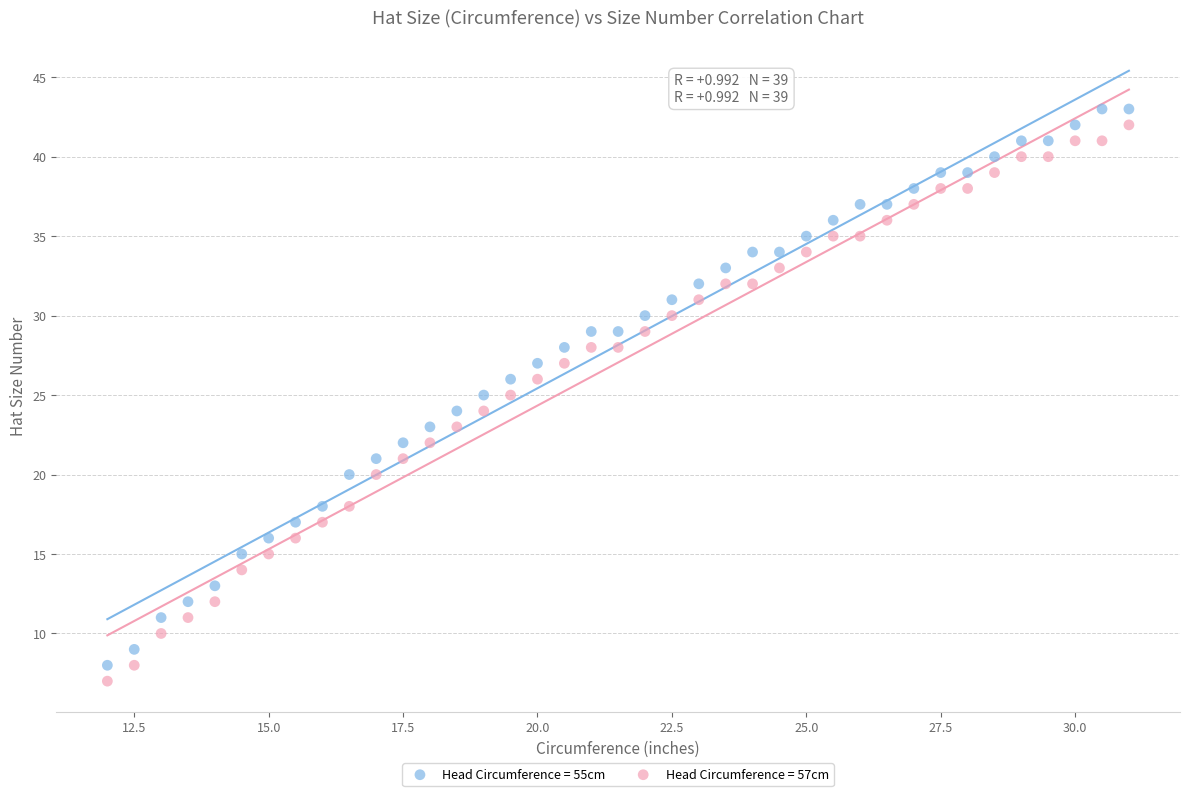

Across all data points, what is the range of Y values (max minus min)?

36